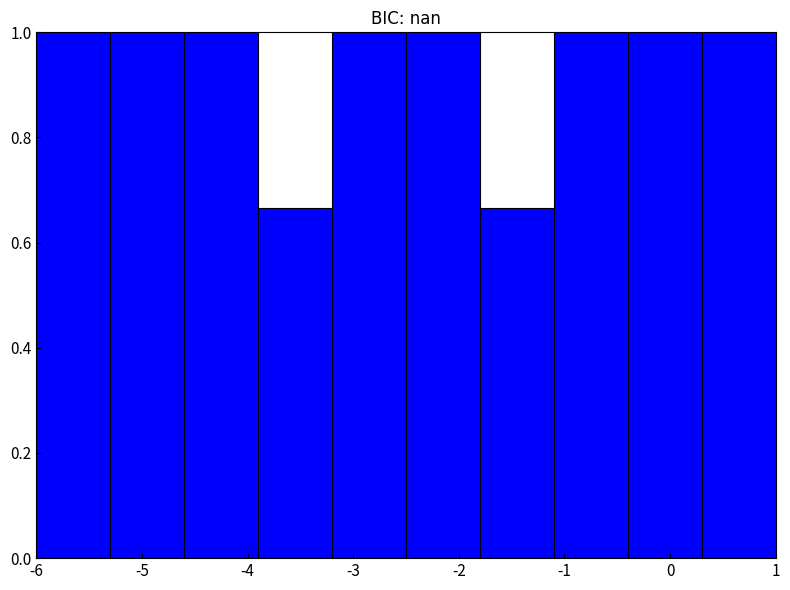

Reading left to right, list every bar in this chart as the range it spans on the x-axis followed by its height. The values are not printed on the chart, so give them approximately, as read against the axis.

-6.0 to -5.3: 1.00
-5.3 to -4.6: 1.00
-4.6 to -3.9: 1.00
-3.9 to -3.2: 0.66
-3.2 to -2.5: 1.00
-2.5 to -1.8: 1.00
-1.8 to -1.1: 0.66
-1.1 to -0.4: 1.00
-0.4 to 0.3: 1.00
0.3 to 1.0: 1.00